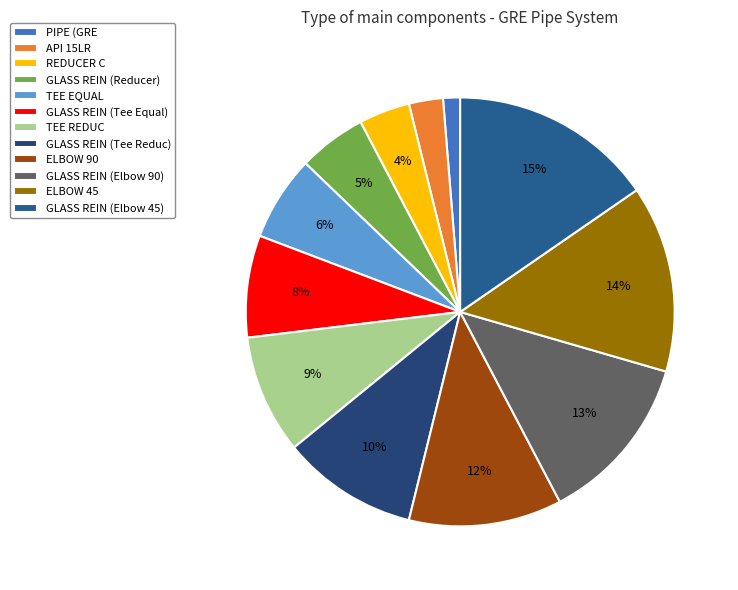

Rank the categories by value from lowest to highest.

PIPE (GRE, API 15LR, REDUCER C, GLASS REIN (Reducer), TEE EQUAL, GLASS REIN (Tee Equal), TEE REDUC, GLASS REIN (Tee Reduc), ELBOW 90, GLASS REIN (Elbow 90), ELBOW 45, GLASS REIN (Elbow 45)